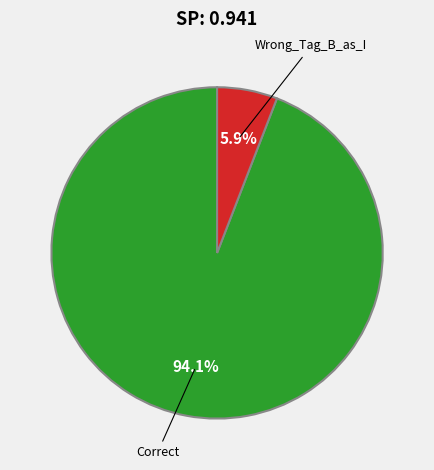

The Correct slice represents 94% of the pie. True or false?

True